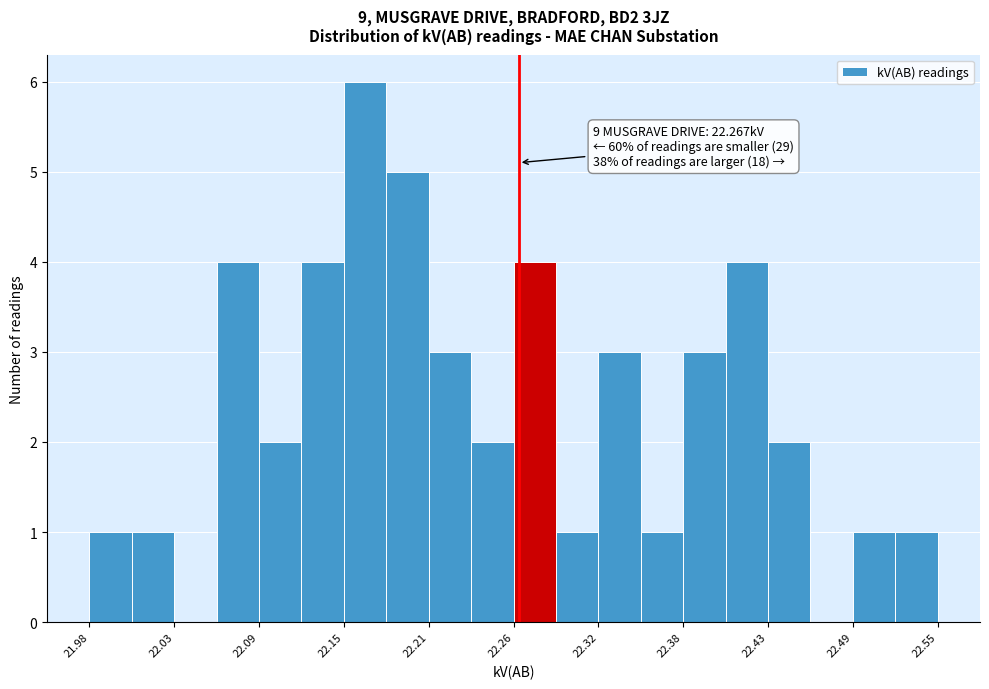

Around what value on the x-axis is the tallest bar? Give the approximate position of its centre, as read against the axis.

22.16